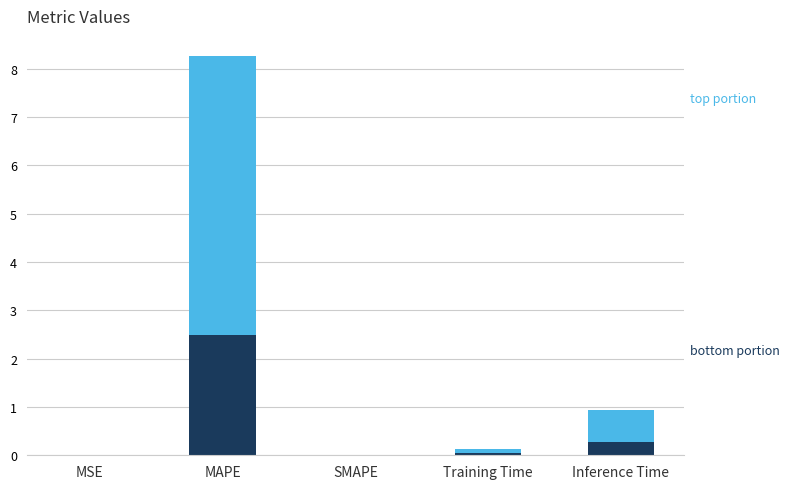

What is the total value across all series at Inference Time?

0.9